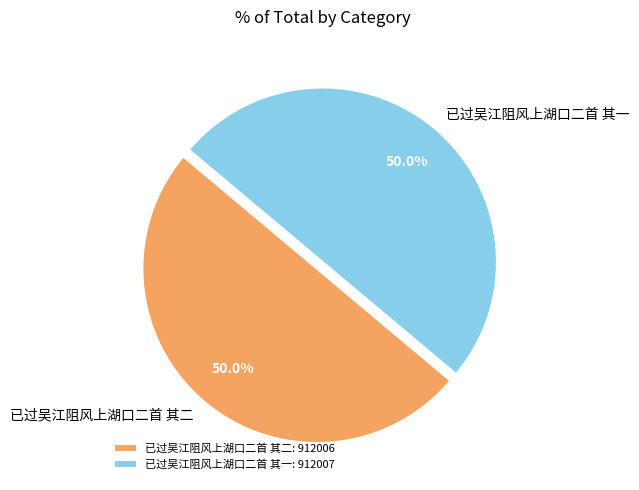

Approximately how many times larger is the value at 已过吴江阻风上湖口二首 其一 compared to 已过吴江阻风上湖口二首 其二?

1.0